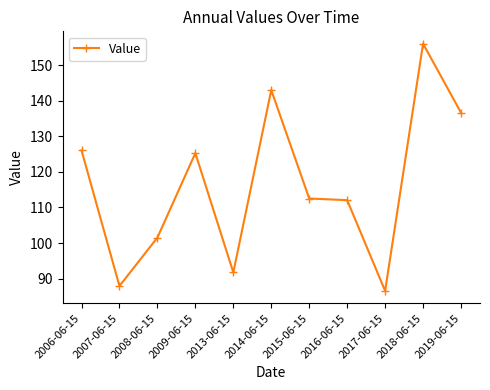

What is the difference between the values at 2015-06-15 and 2013-06-15?

20.8